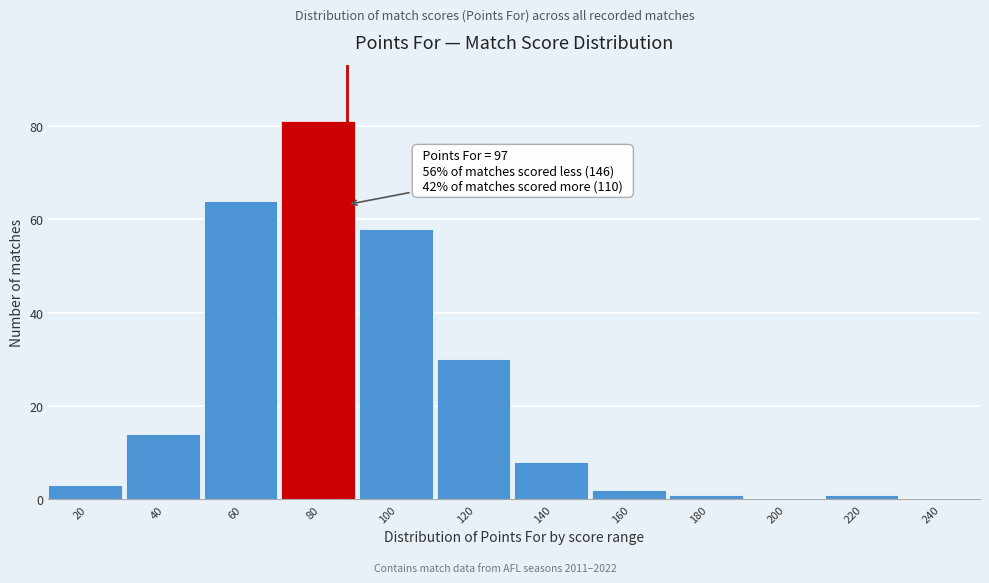

Reading left to right, extract all data points from this chart.

20=3	40=14	60=64	80=81	100=58	120=30	140=8	160=2	180=1	200=0	220=1	240=0